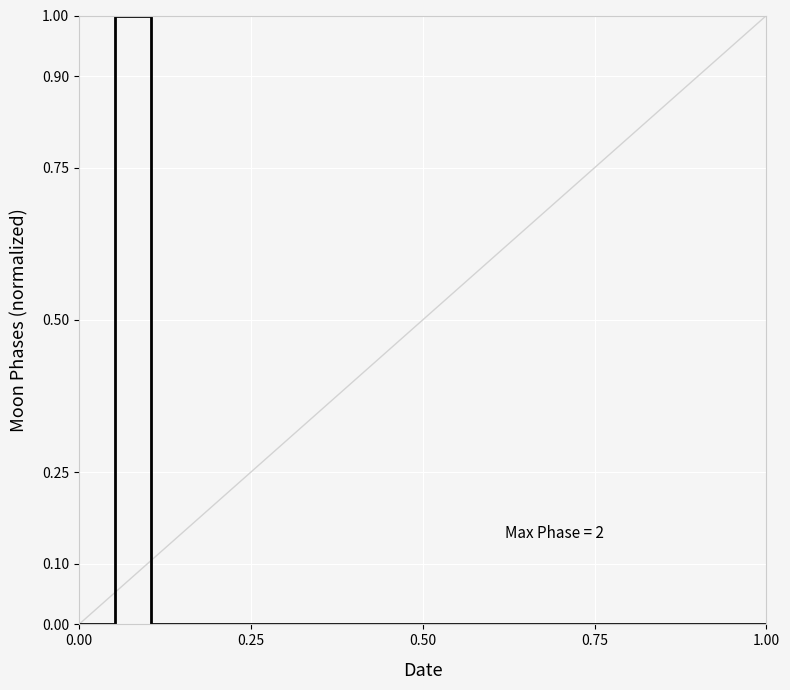

Reading left to right, extract all data points from this chart.

0	1	0	0	0	0	0	0	0	0	0	0	0	0	0	0	0	0	0	0